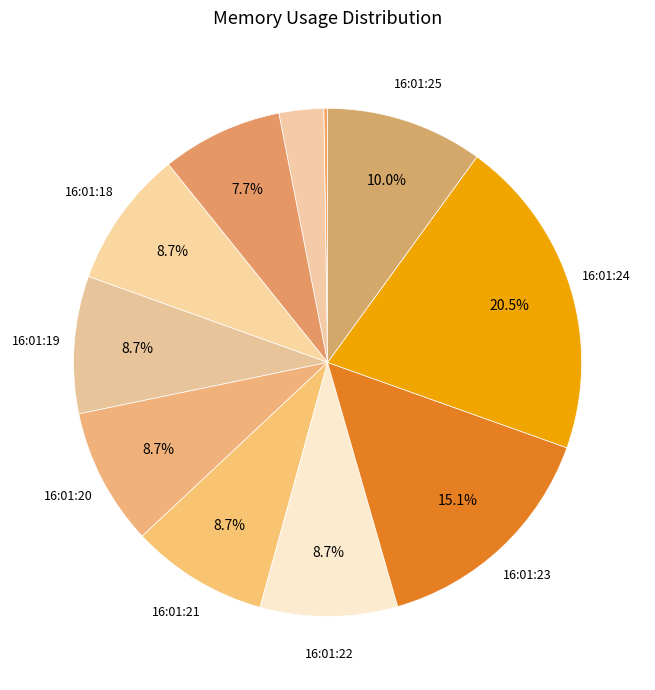

Rank the categories by value from highest to lowest.

16:01:24, 16:01:23, 16:01:25, 16:01:19, 16:01:22, 16:01:20, 16:01:21, 16:01:18, 16:01:17, 16:01:16, 16:01:15